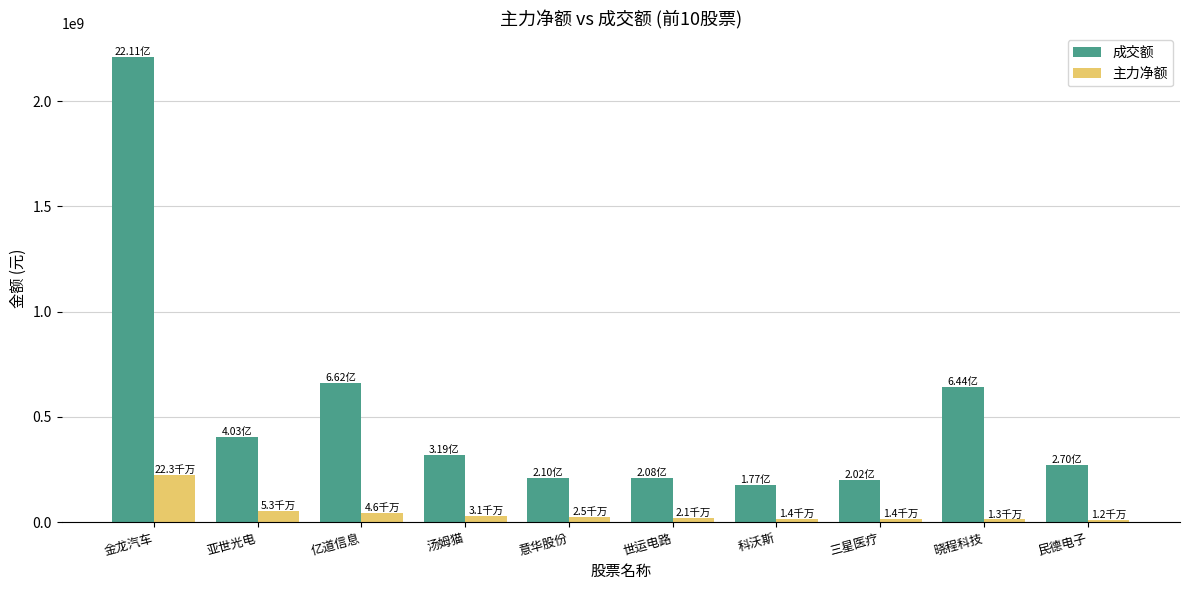

What is the label of the 1st bar from the left?

金龙汽车